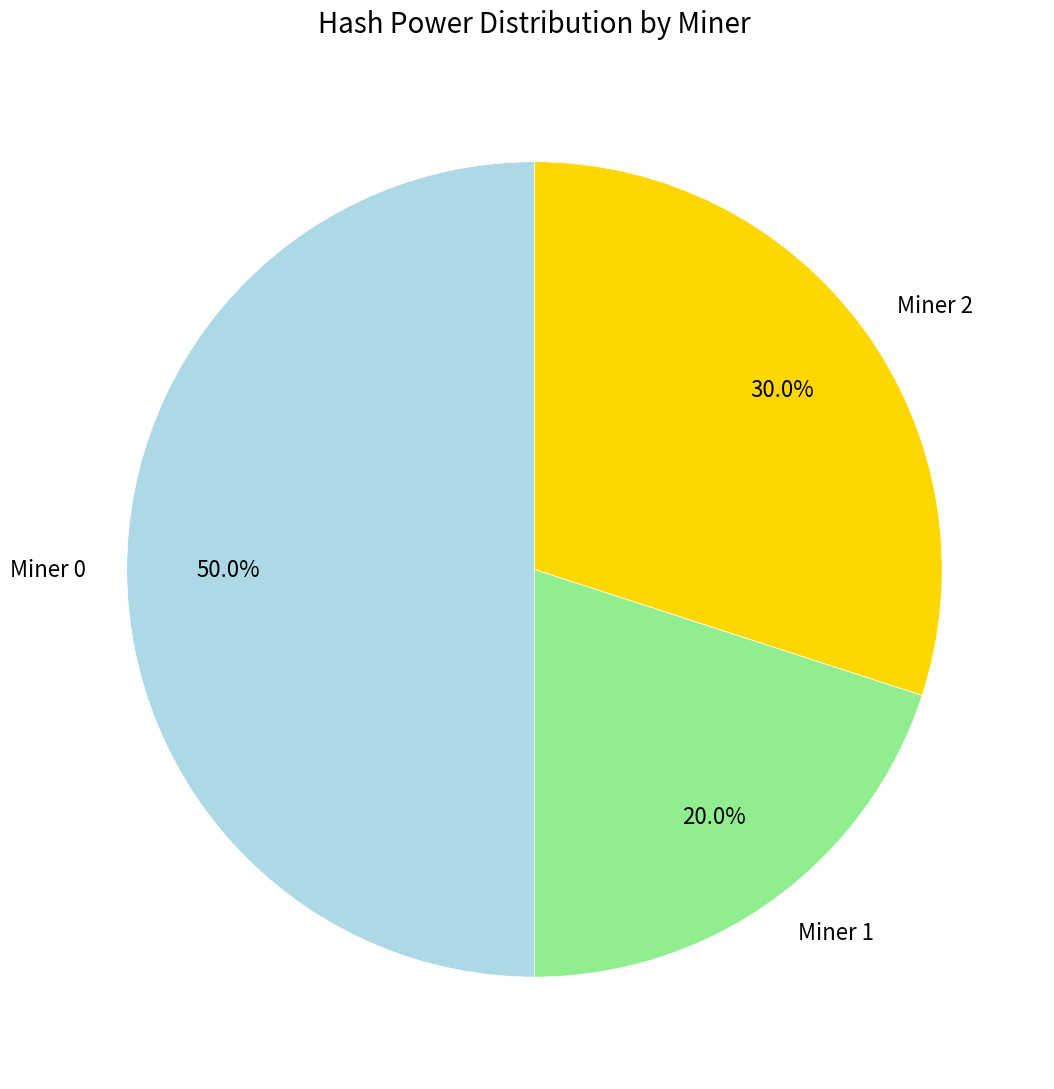

Which slice is the largest?

Miner 0